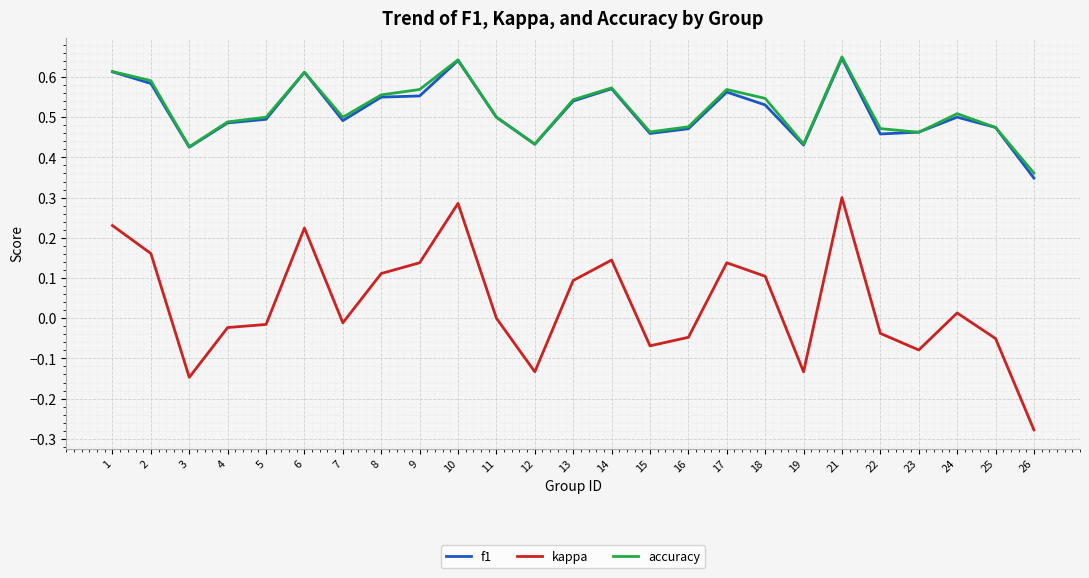

Count the f1 values in the range 0 to 1.

25